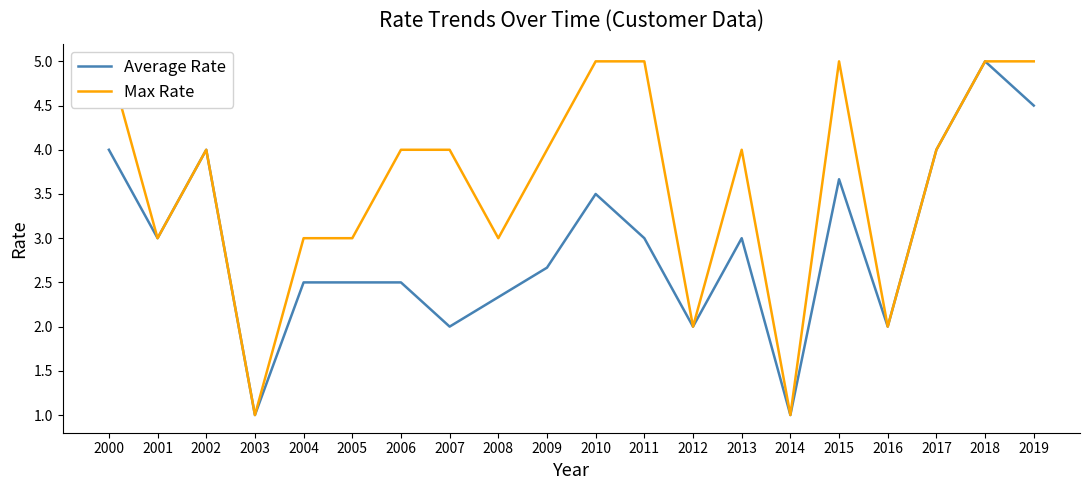

The Max Rate series shows 0.5 at 2014. True or false?

False